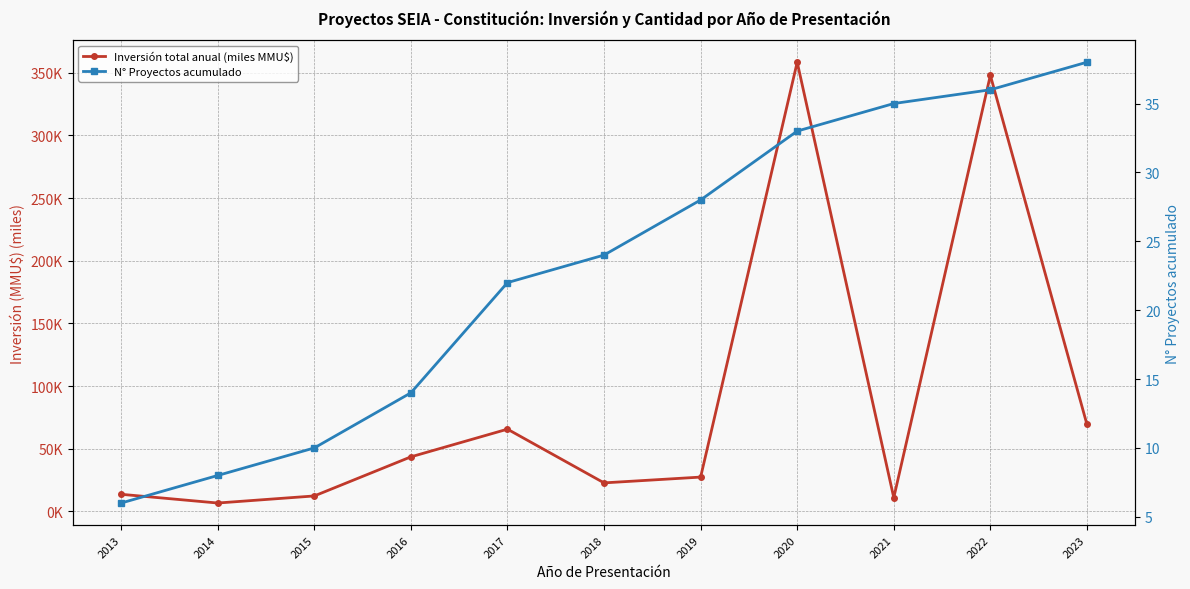

Is this an area chart (filled region under the line)?

No